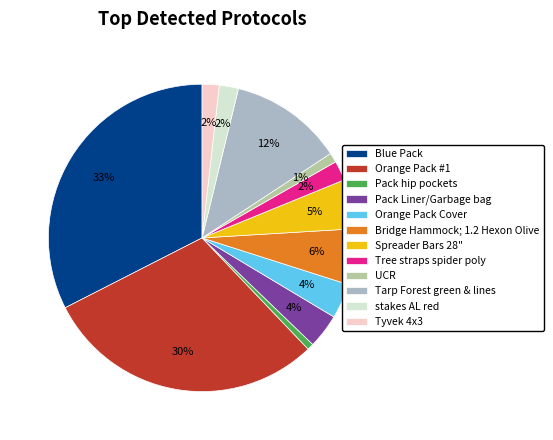

To the nearest percent, what is the difference between the Orange Pack Cover and Tyvek 4x3 slice percentages?

2%